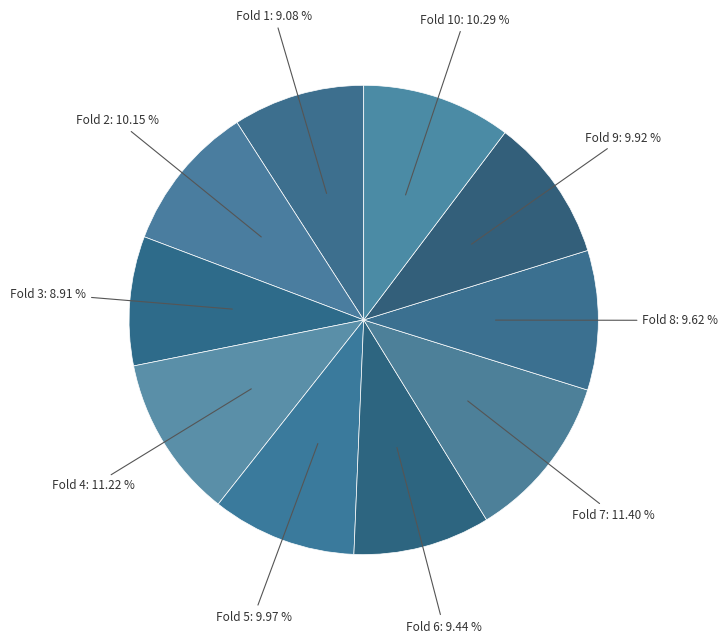

What is the smallest slice in the pie chart?

Fold 3